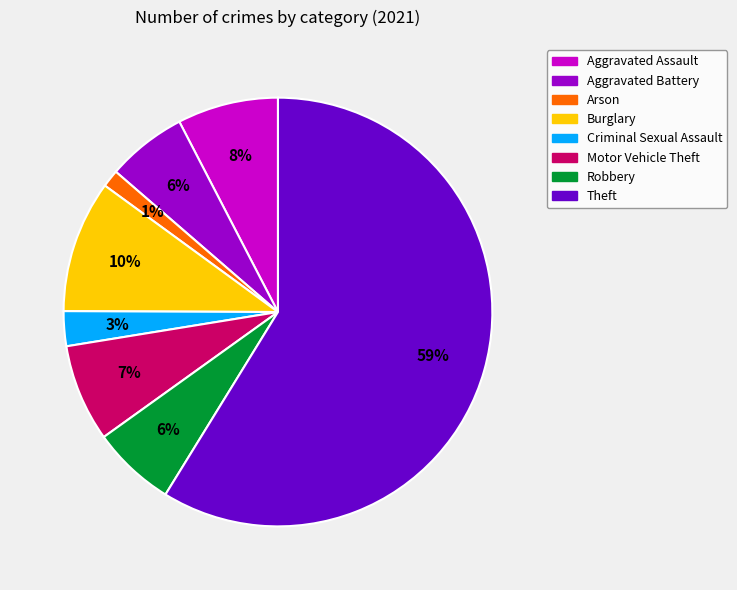

To the nearest percent, what is the average slice percentage?

12%